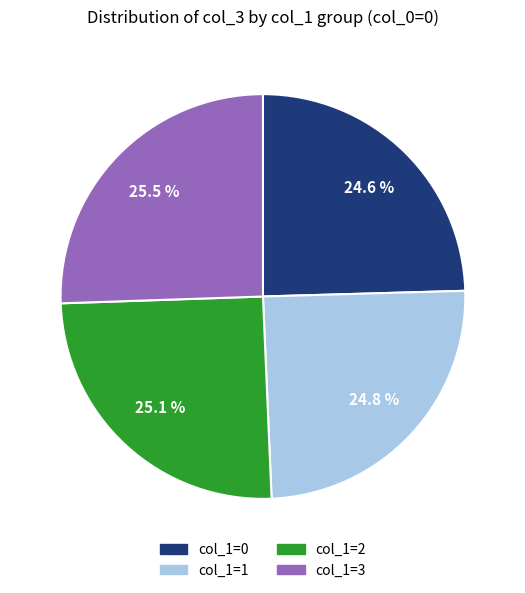

Is there any slice that represents more than half of the pie?

No